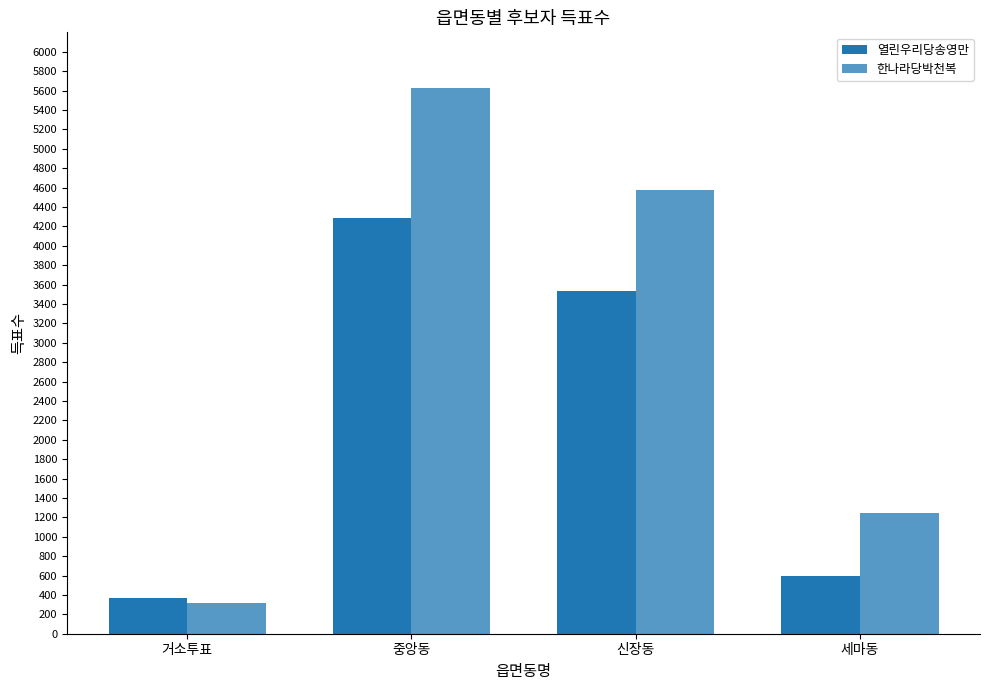

What is the total value across all series at 중앙동?

9914